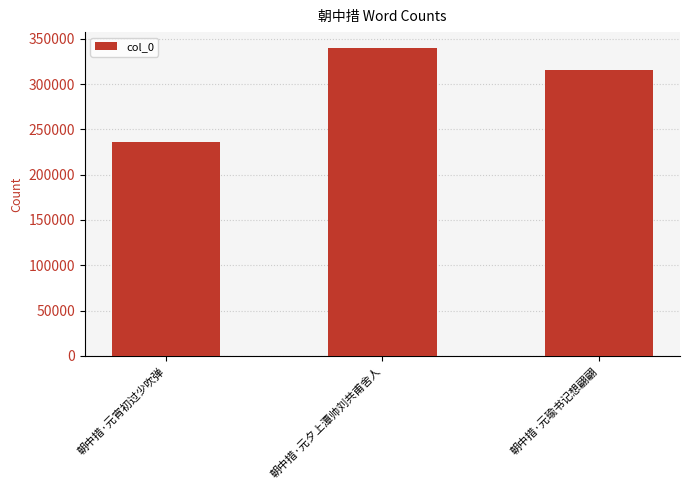

Reading left to right, transcribe all the data shown in this chart.

235721	340237	315019